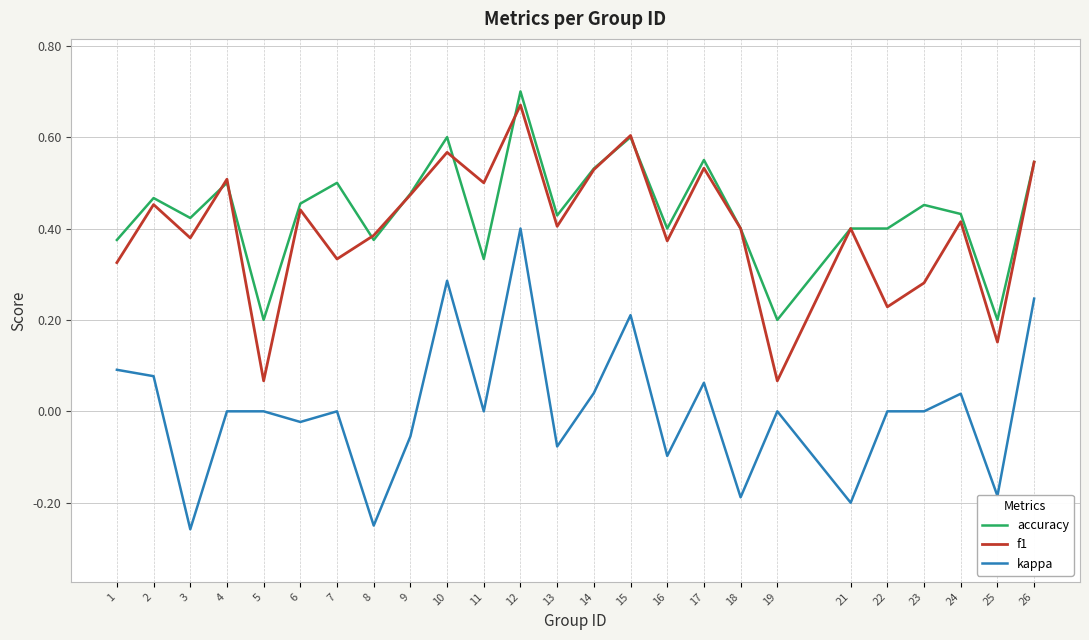

At how many categories does at least one series exceed 0?

25